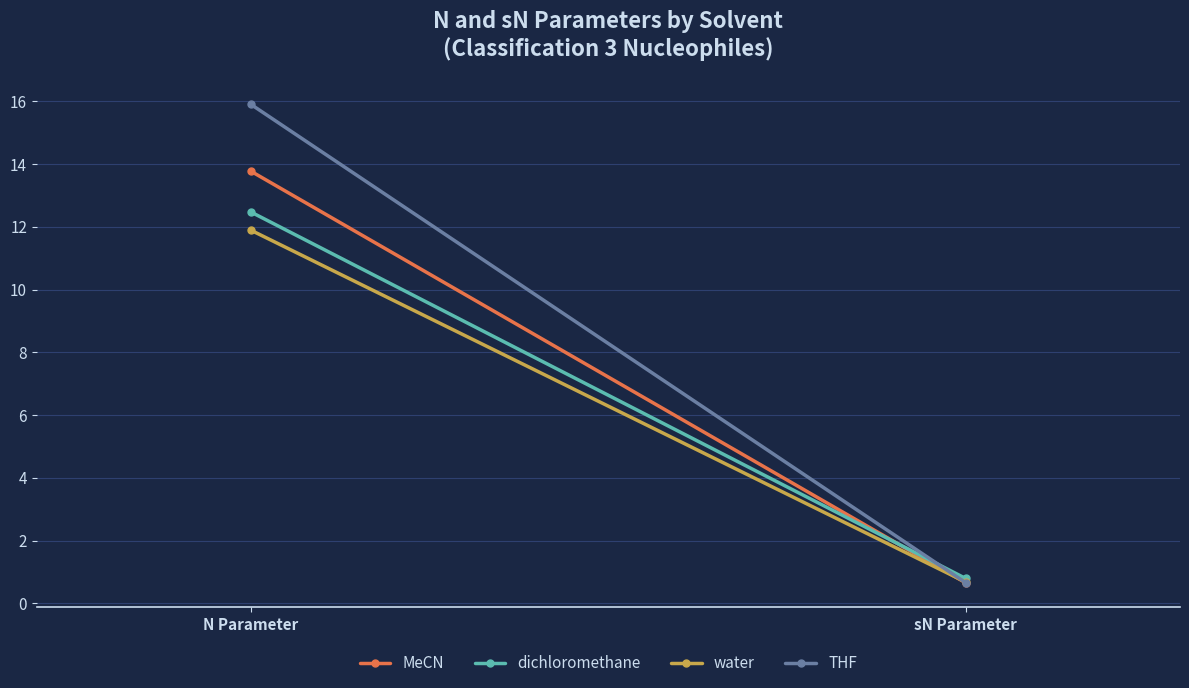

The THF series shows 0.7 at sN Parameter. True or false?

True